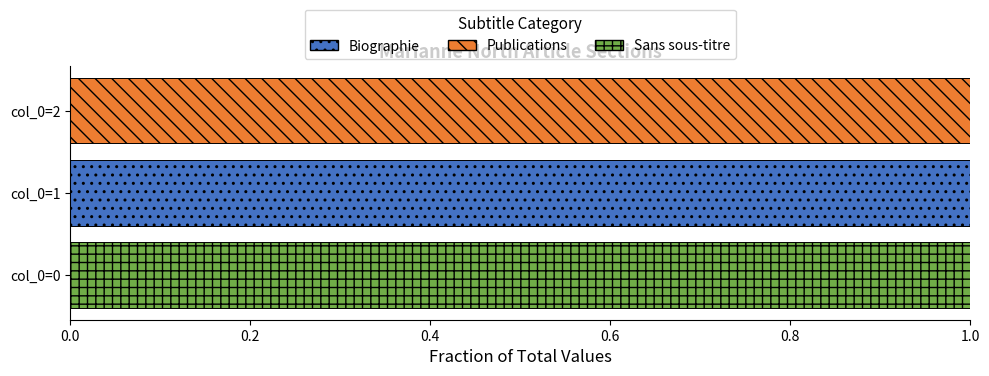

True or false: Biographie has a value of 2 at col_0=1.

False